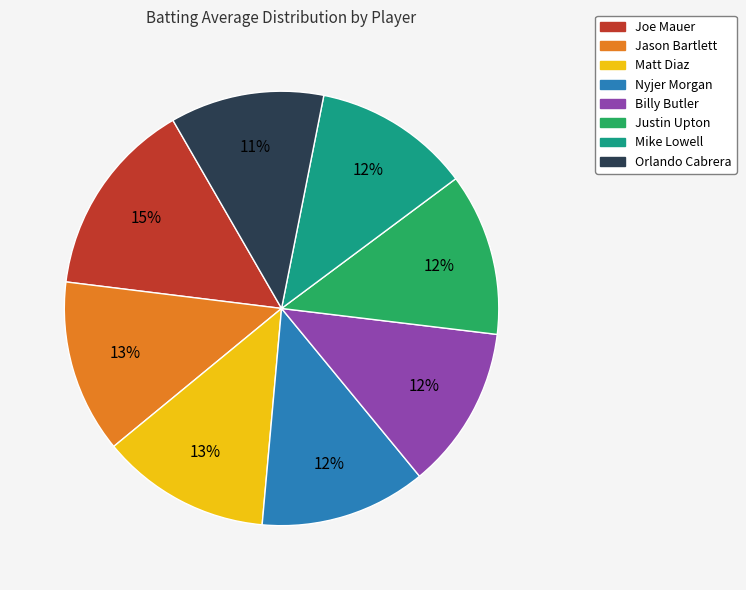

To the nearest percent, what is the difference between the Billy Butler and Joe Mauer slice percentages?

3%